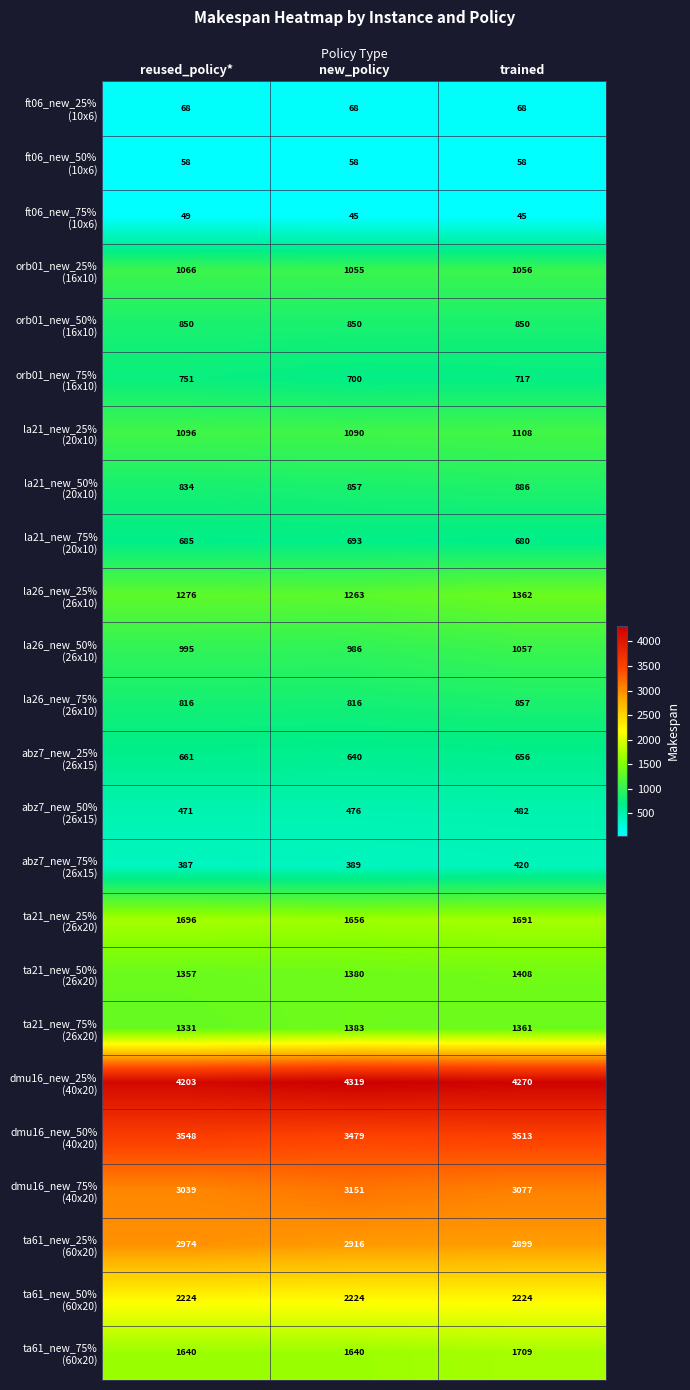

At which category is the sum across all series the highest?

trained